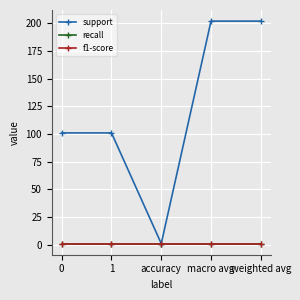

Does the chart have visible grid lines?

Yes